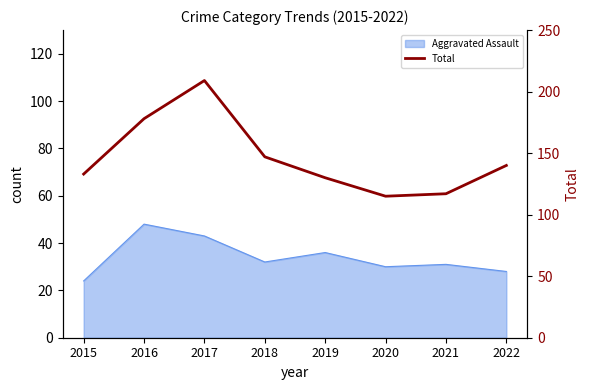

Approximately how many times larger is the value at 2017 compared to 2022?

1.5